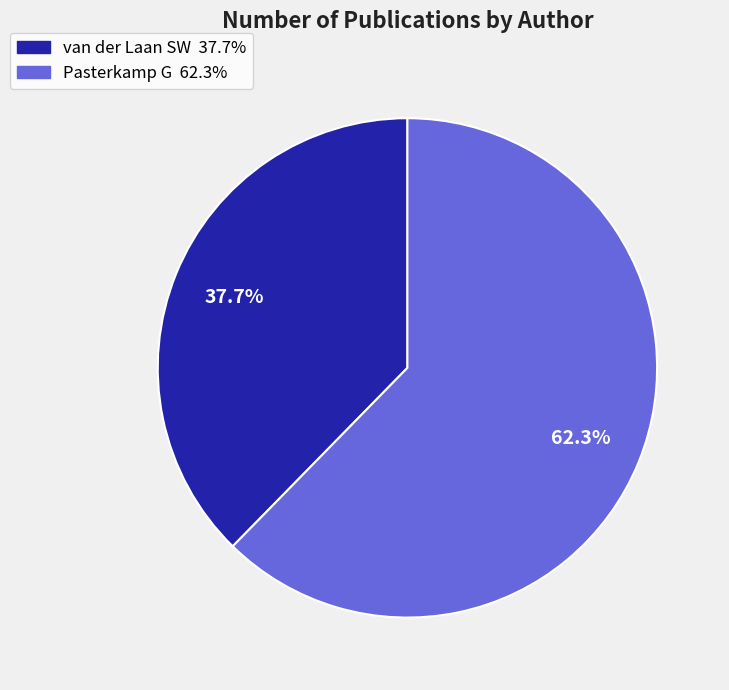

The van der Laan SW slice represents 38% of the pie. True or false?

True